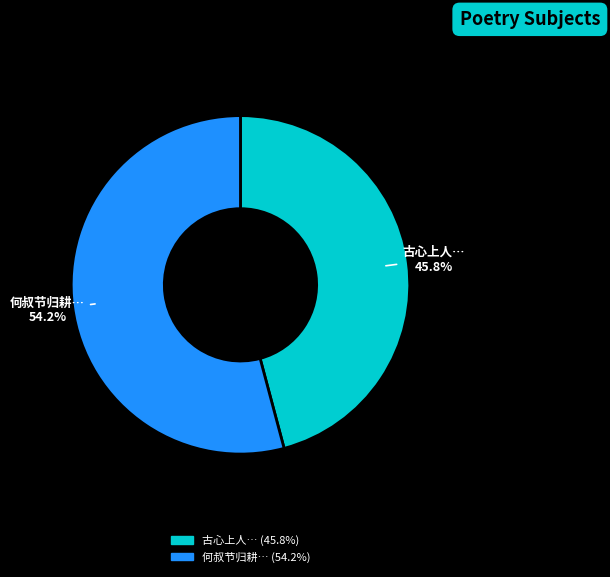

To the nearest percent, what is the average slice percentage?

50%